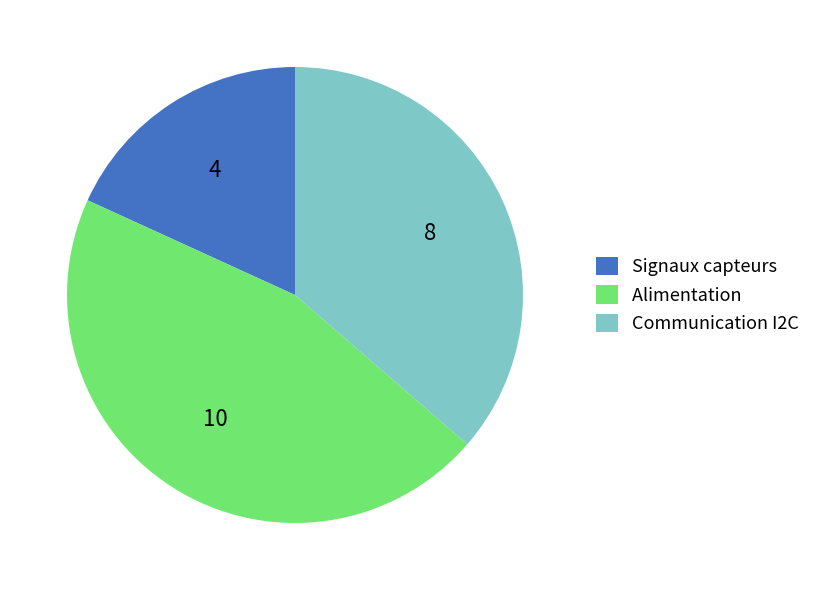

How many slices are in this pie chart?

3